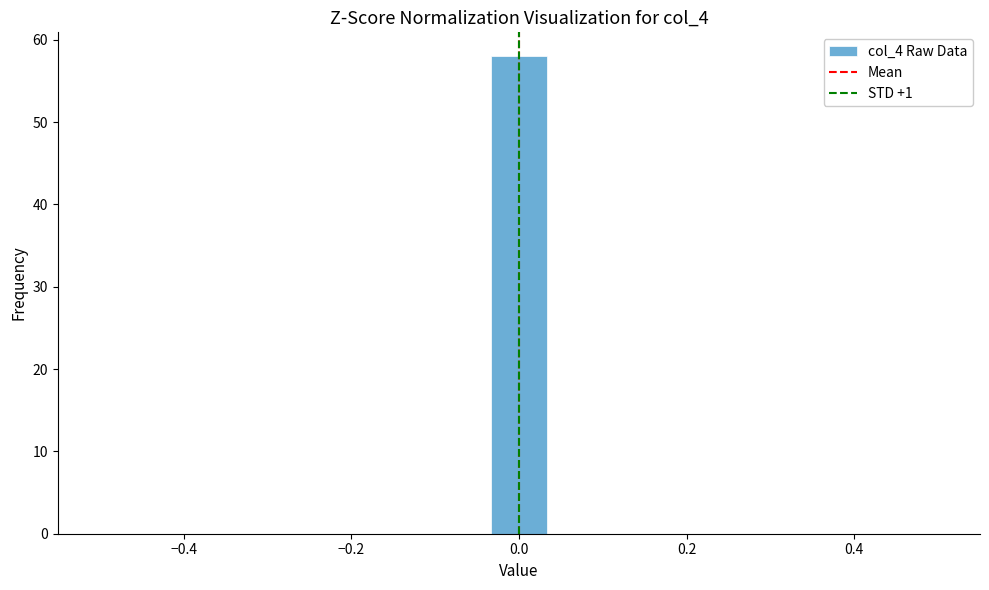

Read against the x-axis, roughly where is the centre of the tallest bar?

0.00